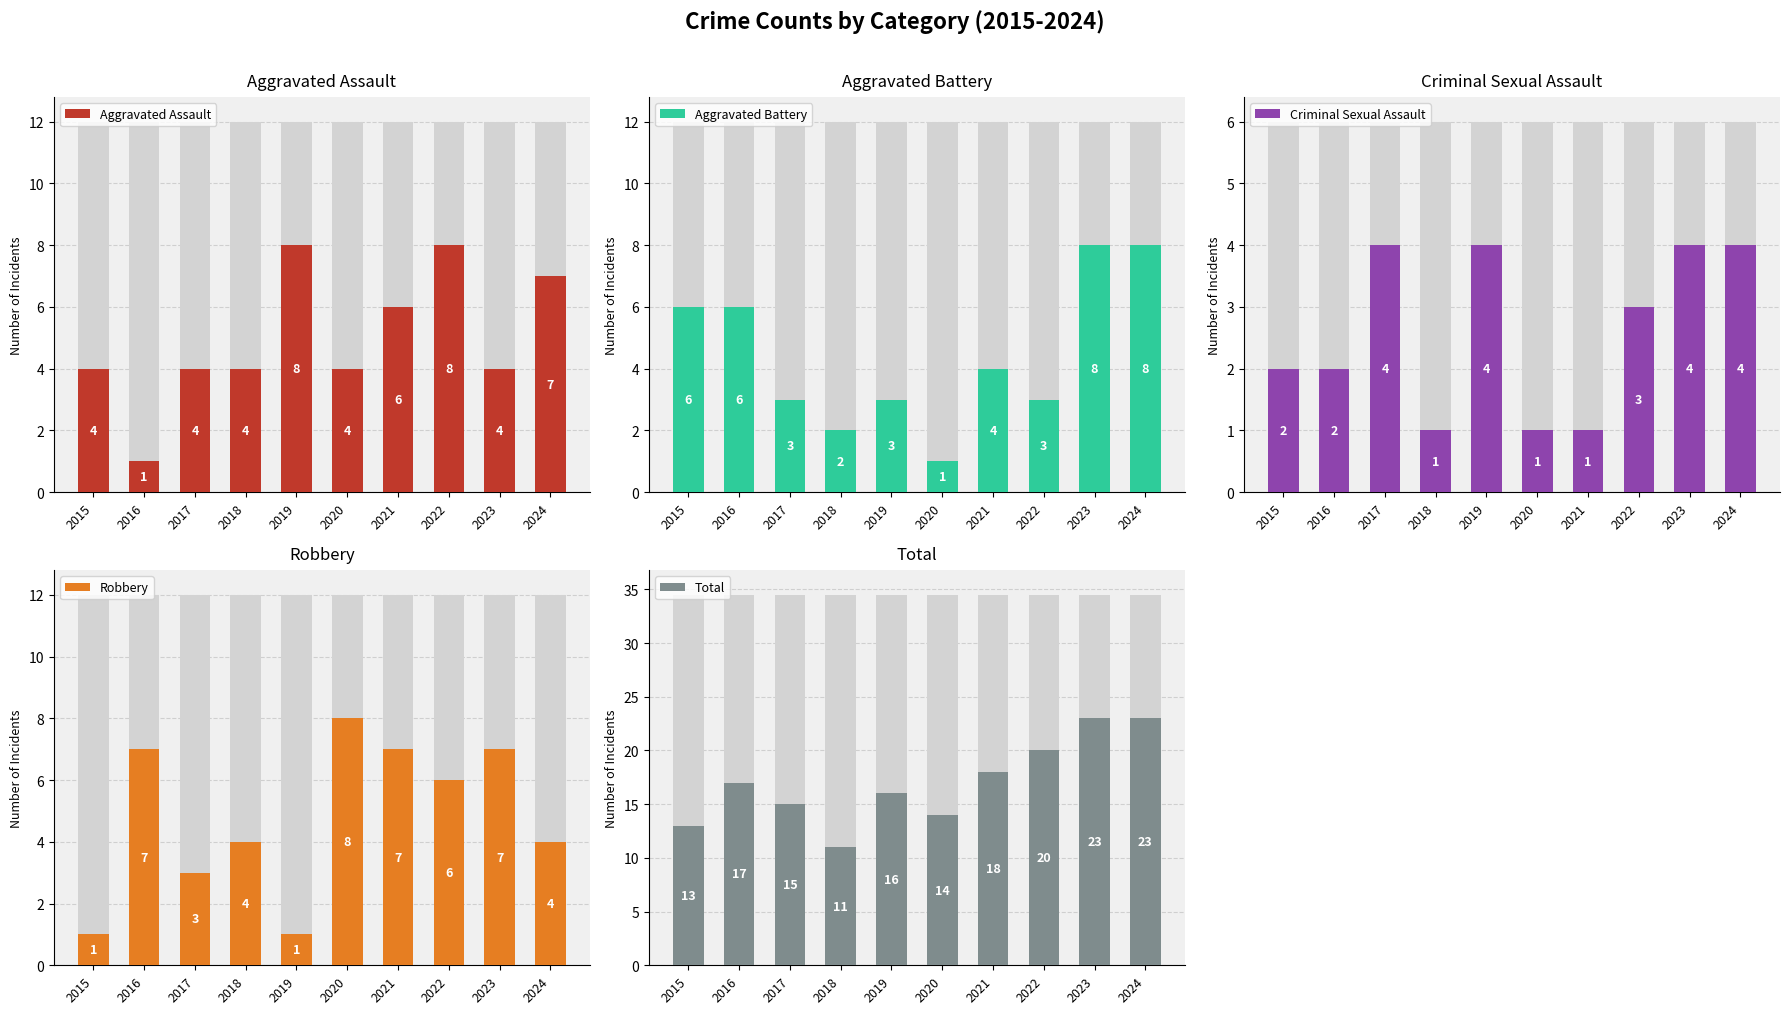

What is the lowest value of the Total series?

11